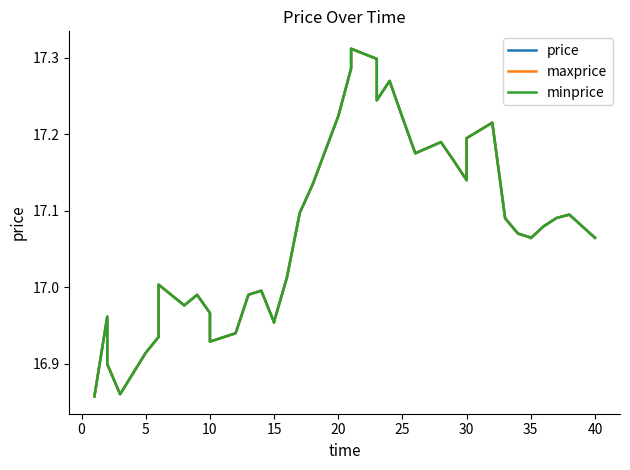

In price, how many points are lower than both neighbors (excluding endpoints)?

8